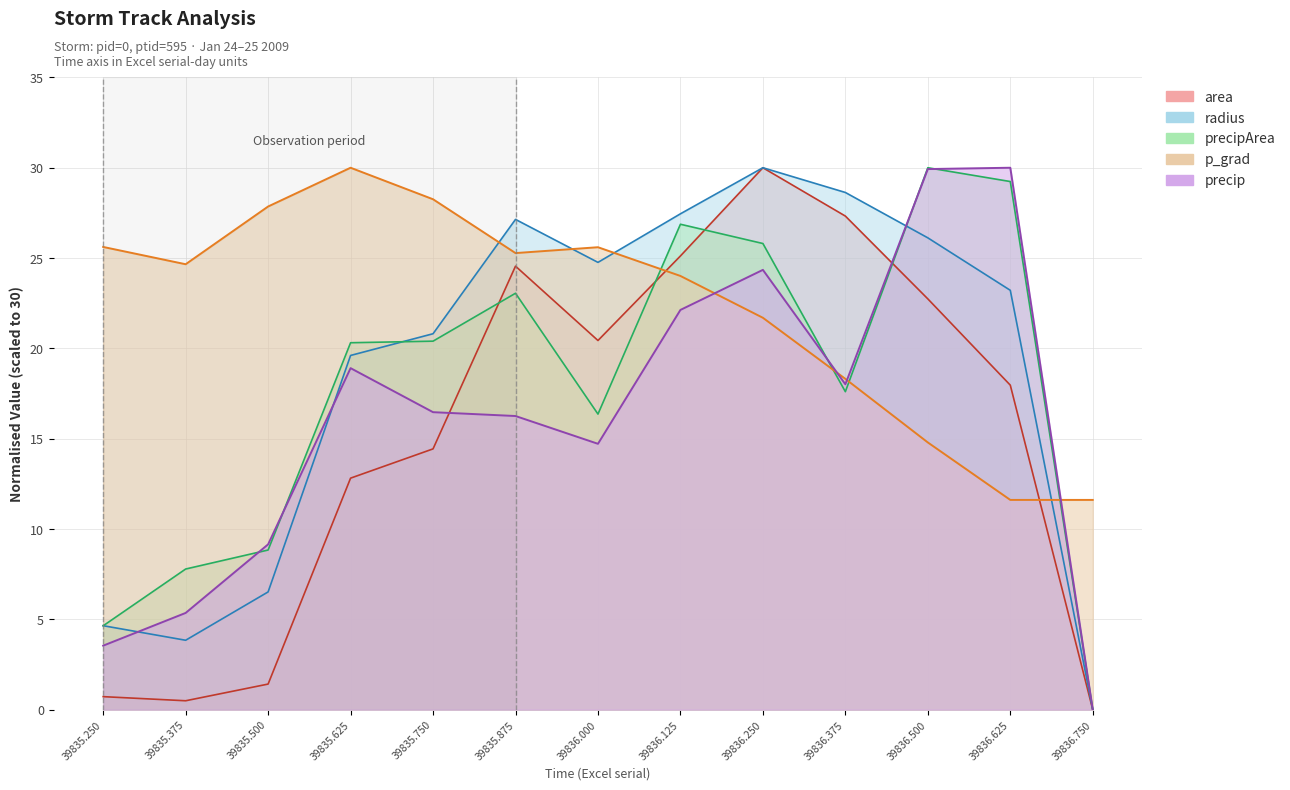

Where is precip nearest to the value 15?

39836.0